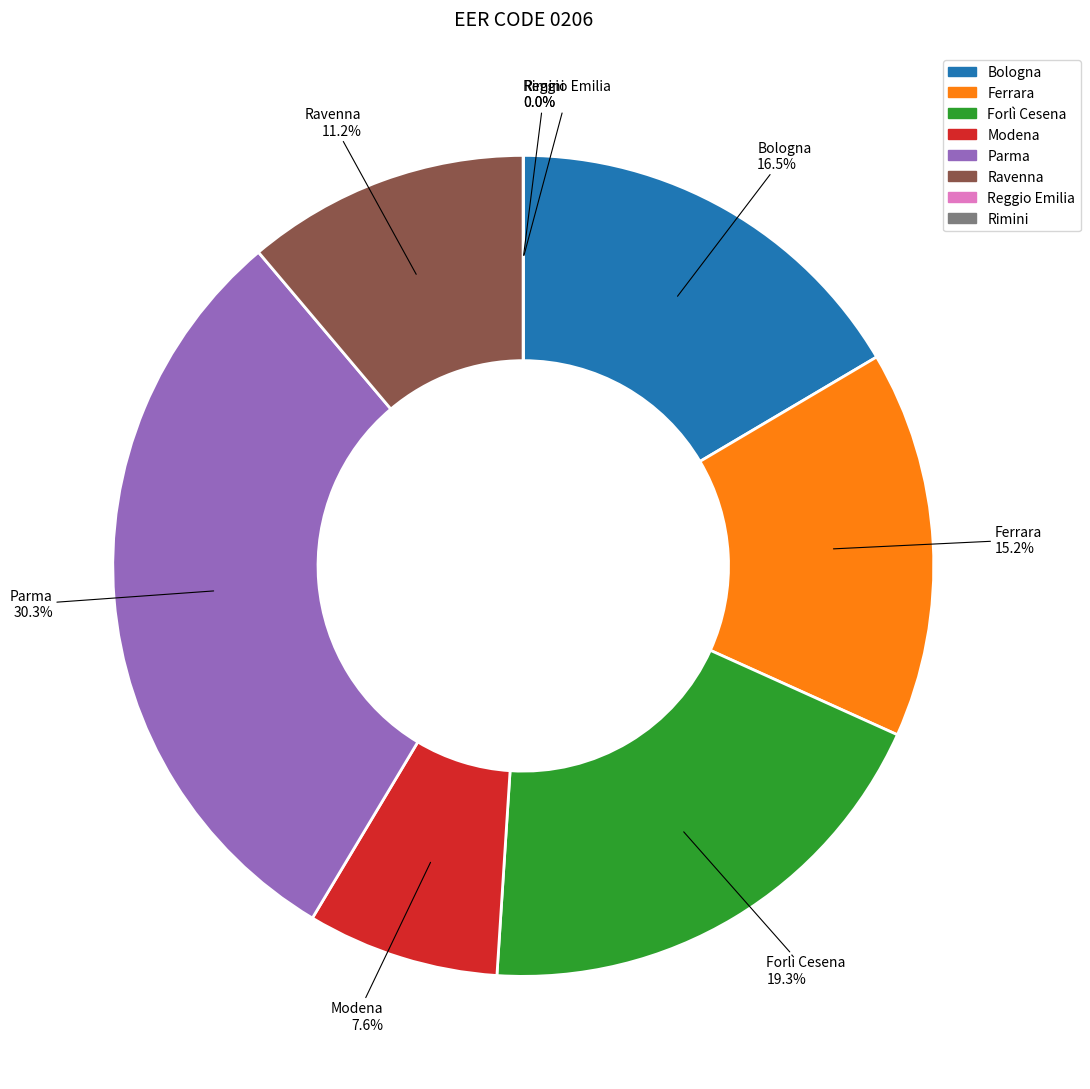

Between 11.0 and 9.0, which is larger?

11.0